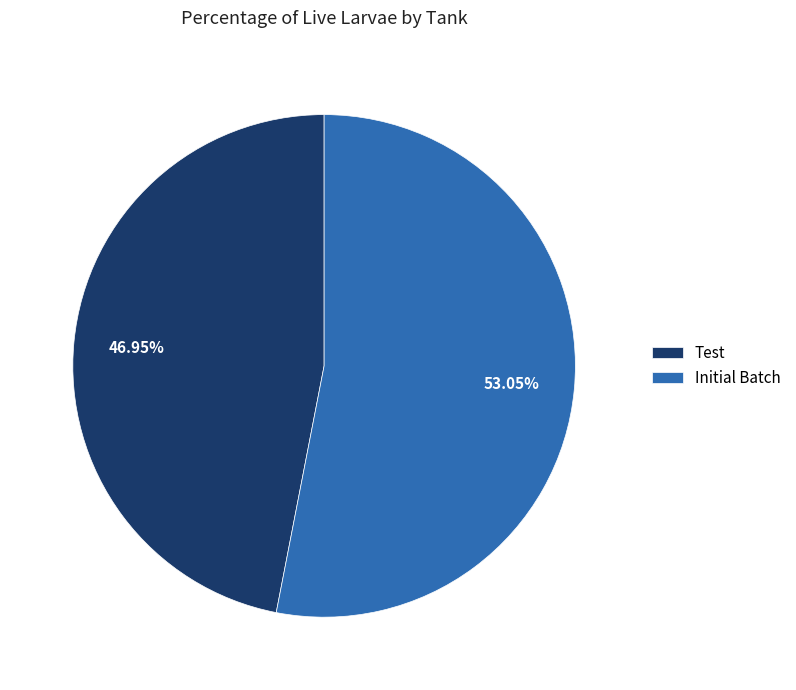

What is the majority slice?

Initial Batch